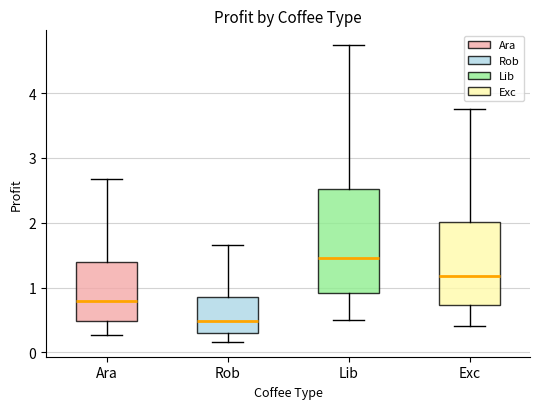

Where does the upper whisker of the box for Lib end on the y-axis? The values are not printed on the chart, so give them approximately, as read against the axis.

4.7